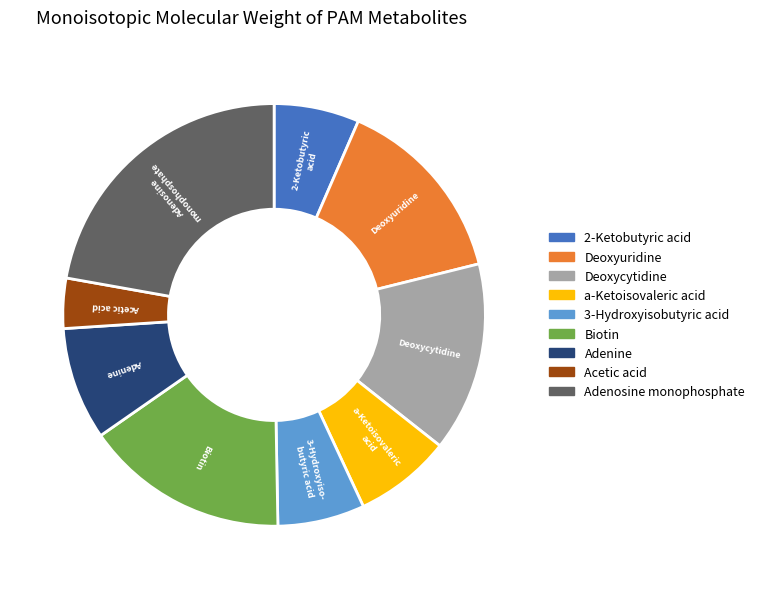

What is the largest slice in the pie chart?

Adenosine monophosphate